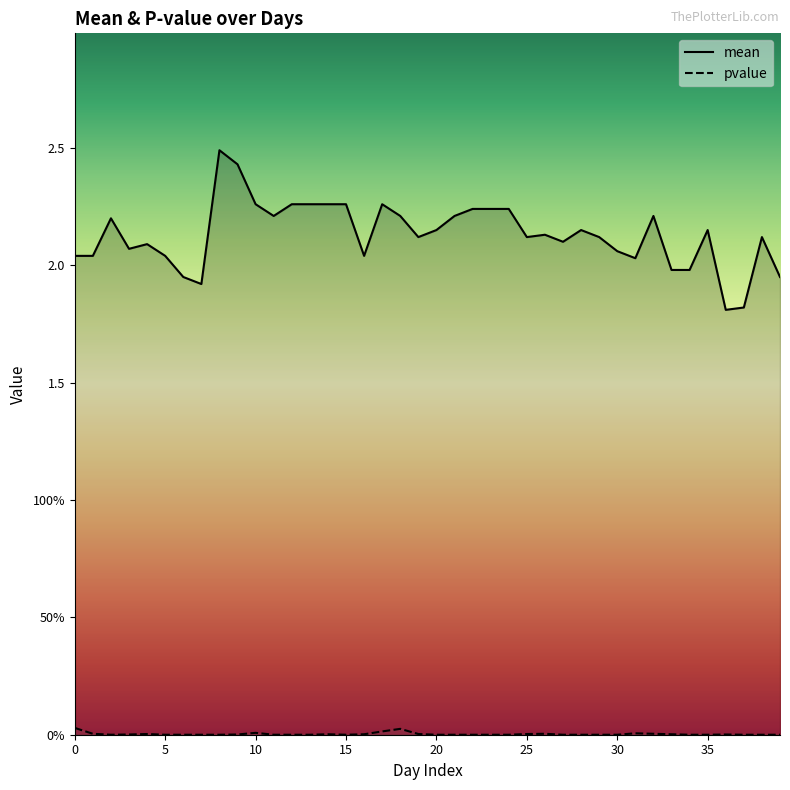

Is it true that mean equals 2.1 at 29?

True